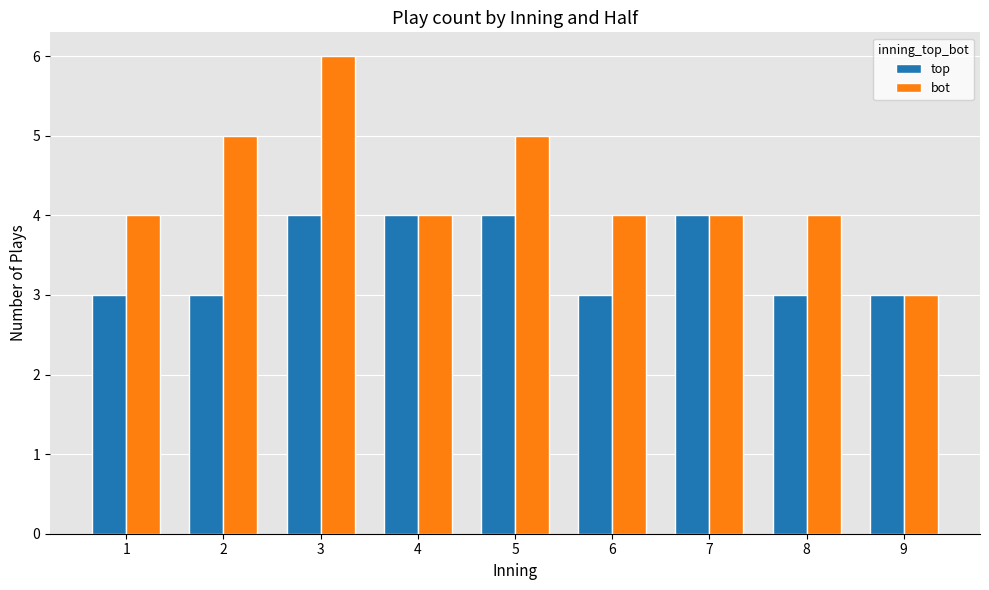

What is the difference between the second highest and minimum values in the top series?

1